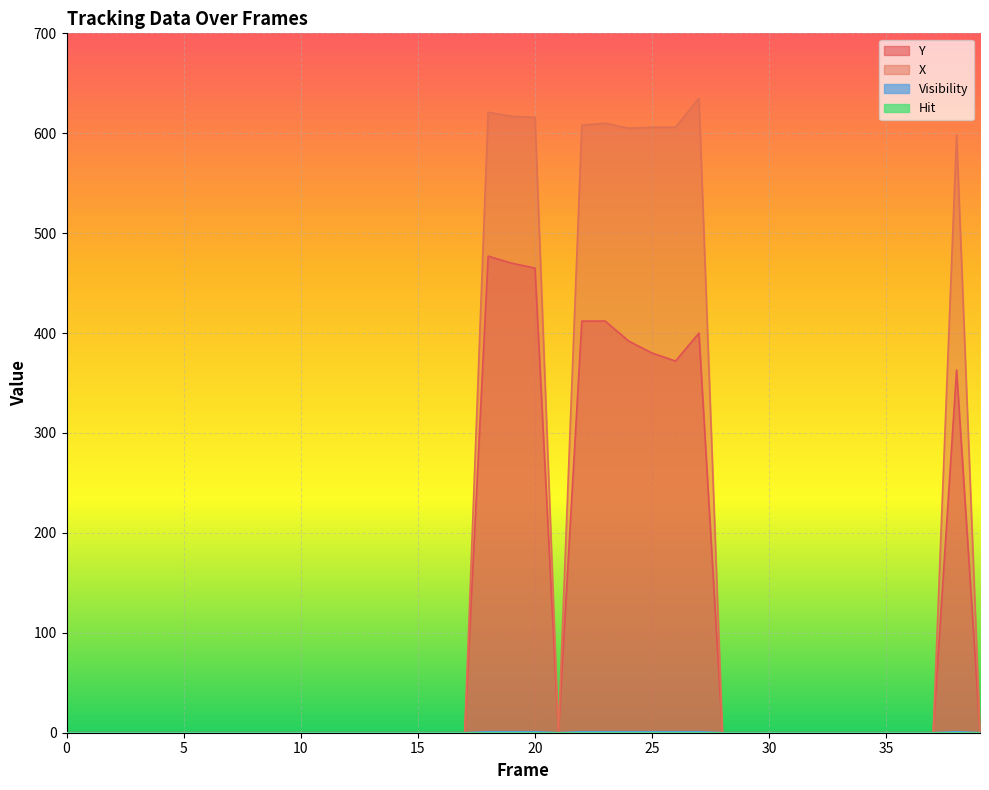

Which series has the widest spread of values?

X